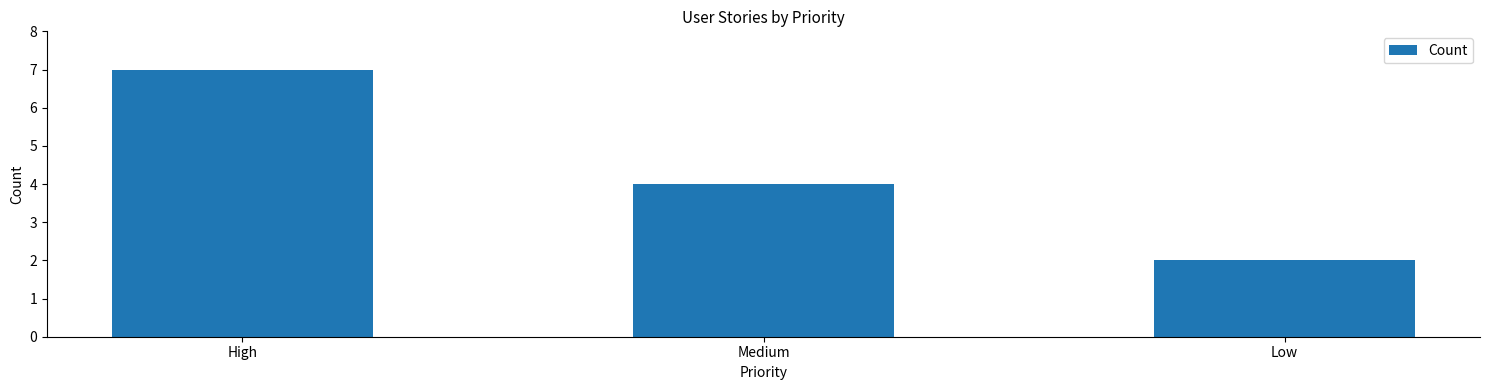

What is the difference between the values at Medium and Low?

2